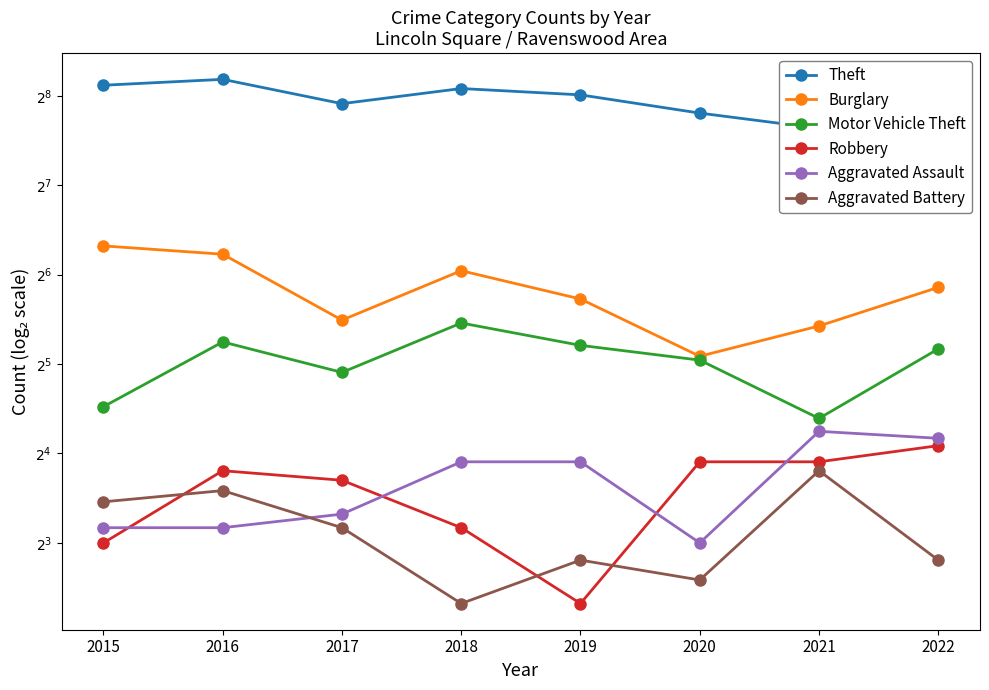

Which series has the largest total across all categories?

Theft